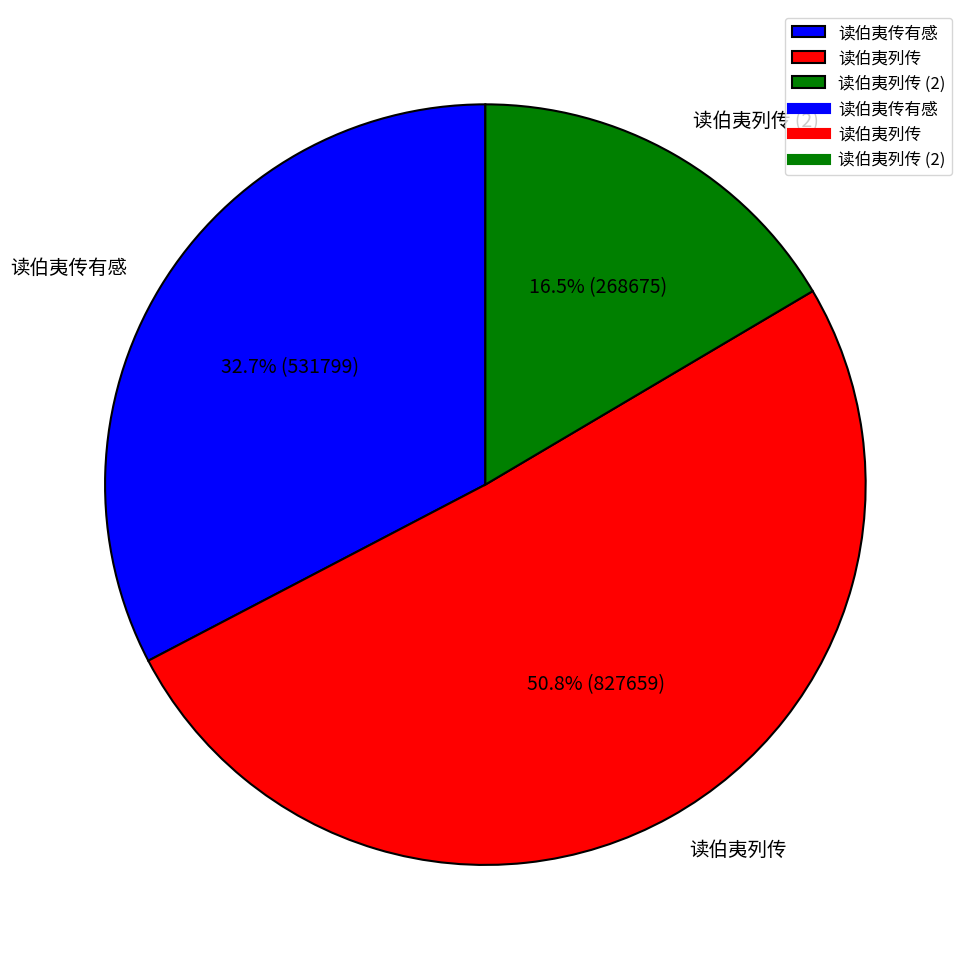

To the nearest percent, what portion does 读伯夷列传 represent?

51%